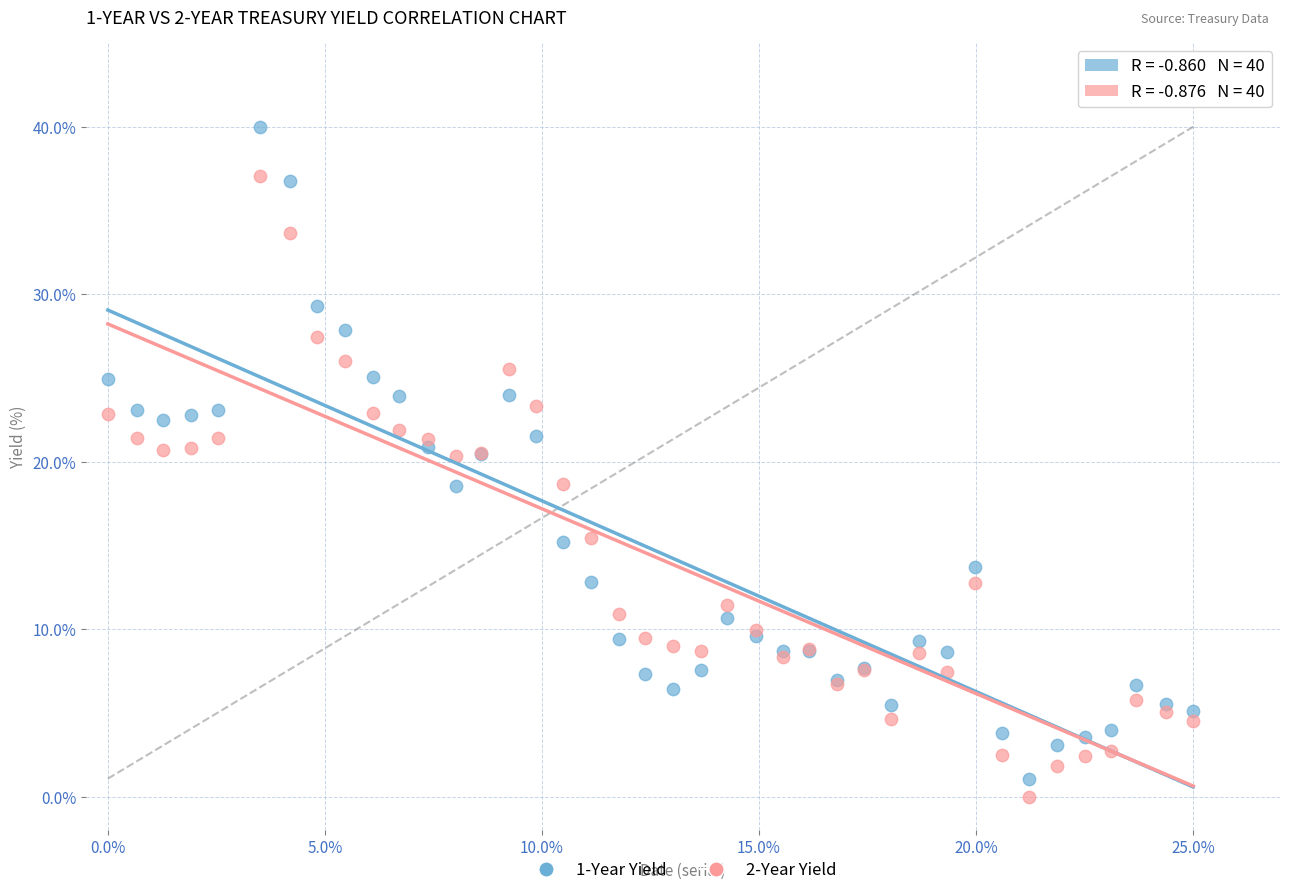

Which series reaches the maximum Y coordinate?

1-Year Yield